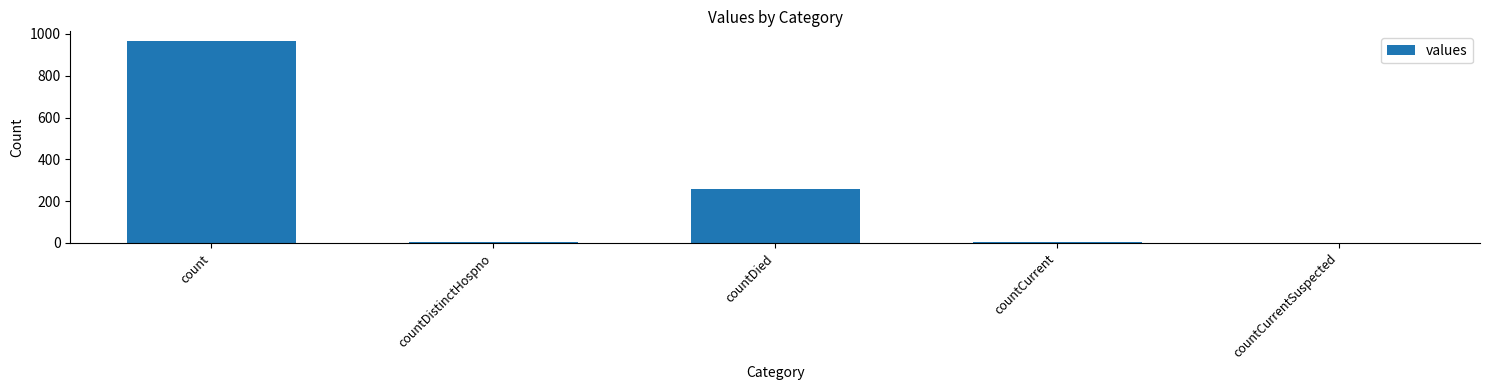

What is the change in value from count to countDied?

-708